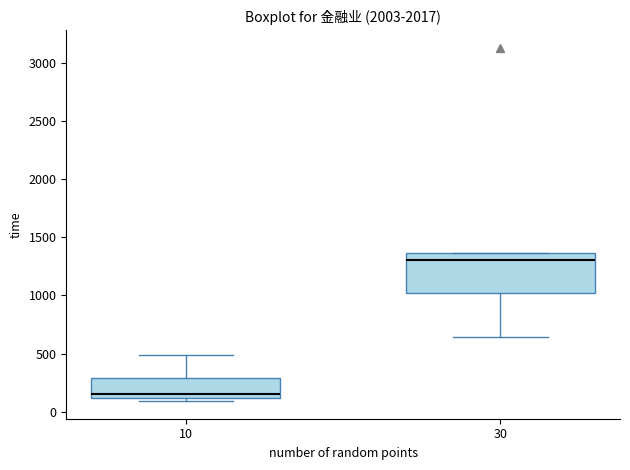

Reading left to right, transcribe this box plot: for each box, give where its median line is, the range the box spans, and where its two whiskers end, as read against the y-axis. The values are not printed on the chart, so give them approximately, as read against the axis.

10: median 150, box 100 to 300, whiskers 100 (just below the box's lower edge) to 500
30: median 1300, box 1000 to 1350, whiskers 650 to 1350